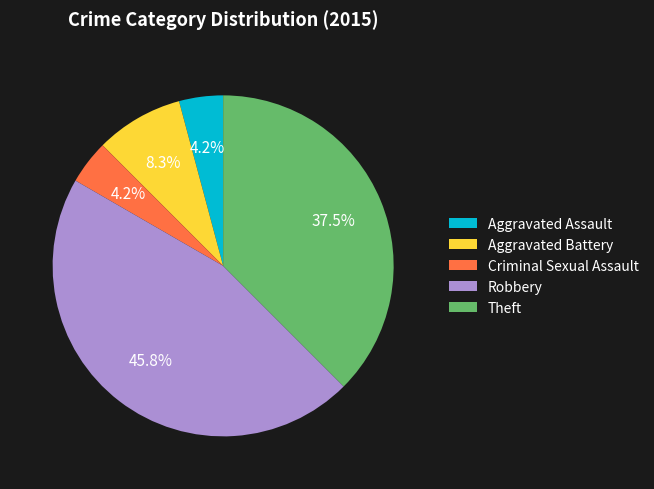

To the nearest percent, what is the difference between the largest and smallest slice percentages?

42%